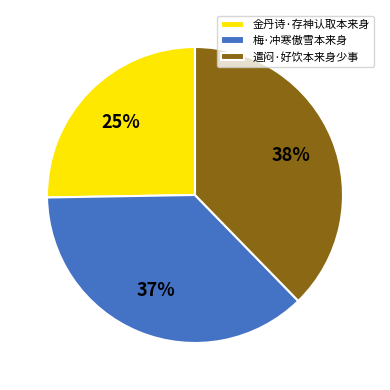

Between 梅·冲寒傲雪本来身 and 金丹诗·存神认取本来身, which is larger?

梅·冲寒傲雪本来身